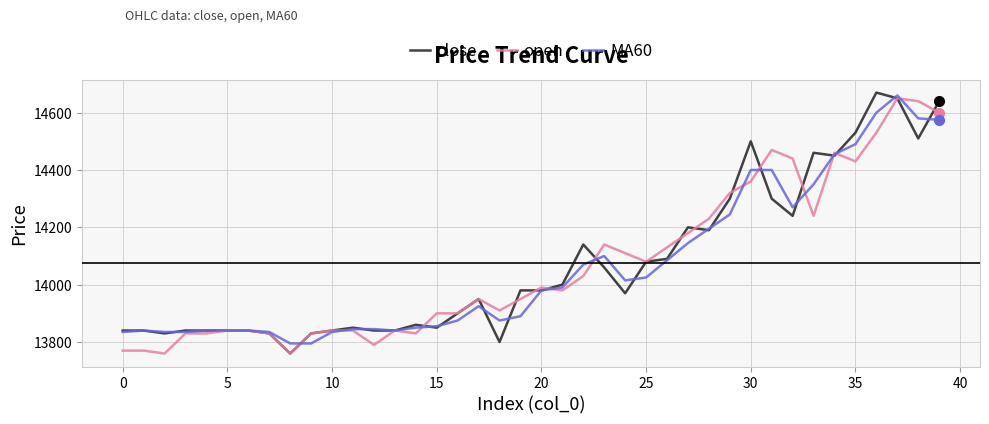

What is the minimum value for open?

13760